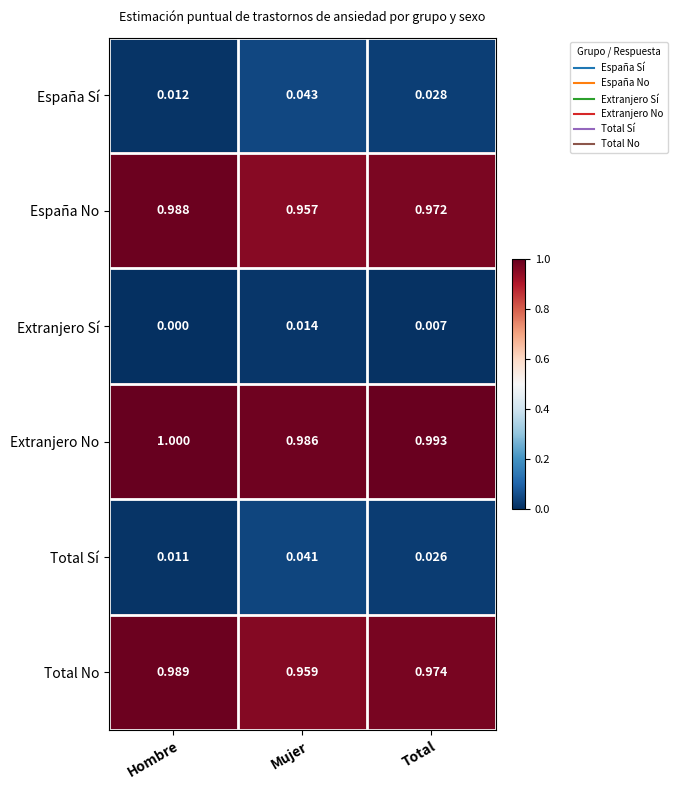

Which category has the highest value in the España No series?

Hombre